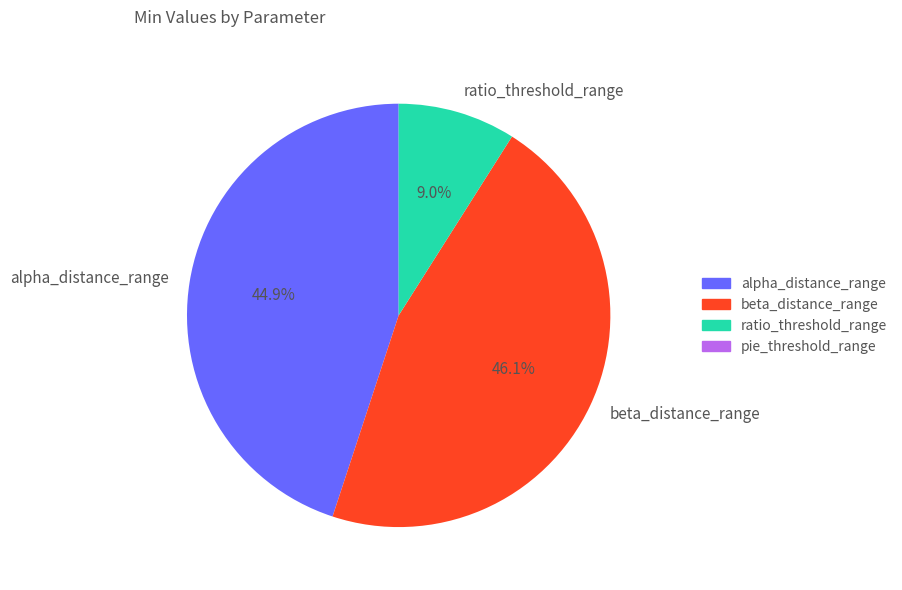

True or false: beta_distance_range accounts for 46% of the total.

True